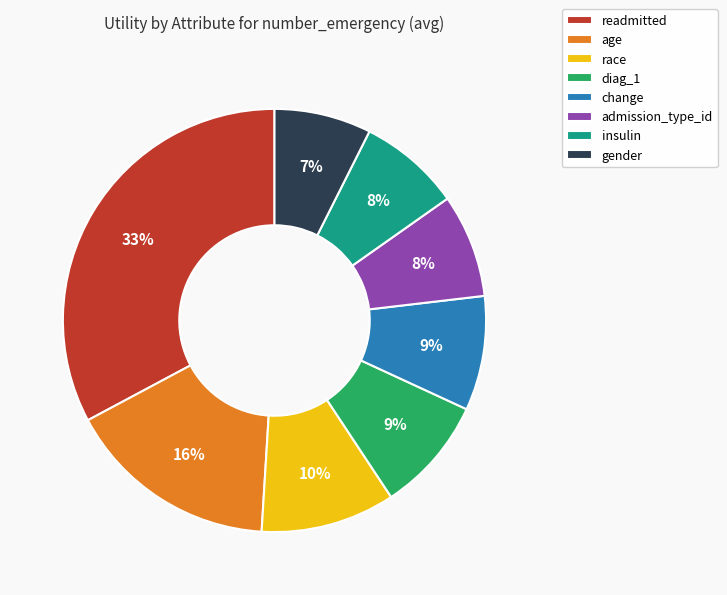

To the nearest percent, what is the combined percentage of readmitted and insulin?

41%